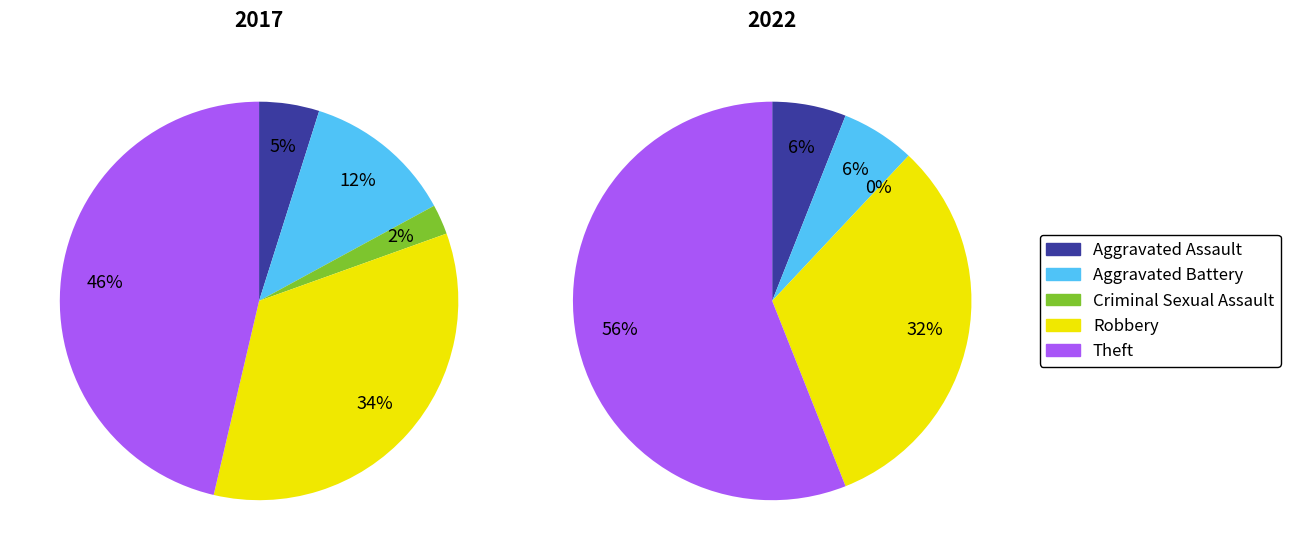

Between 7 and 9, which series saw the biggest shift?

Theft